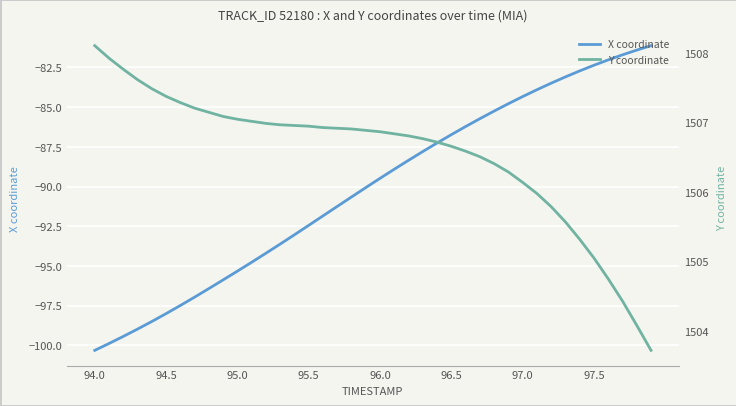

How many data points does each series have?

40